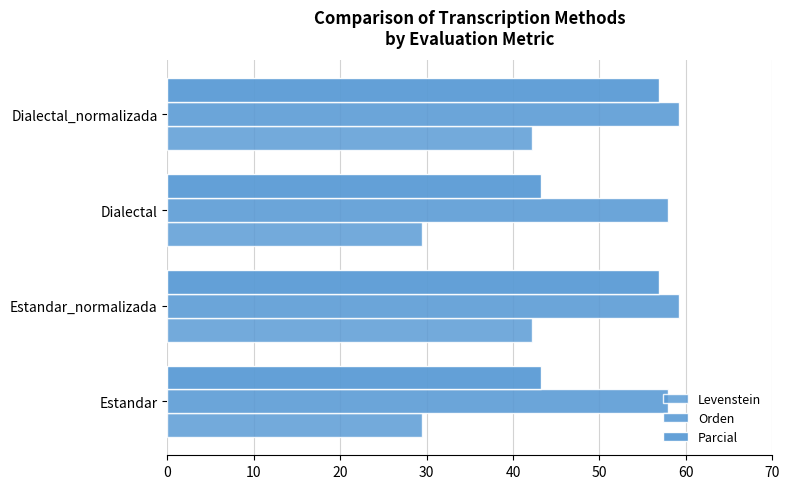

How many distinct data groups are displayed?

3